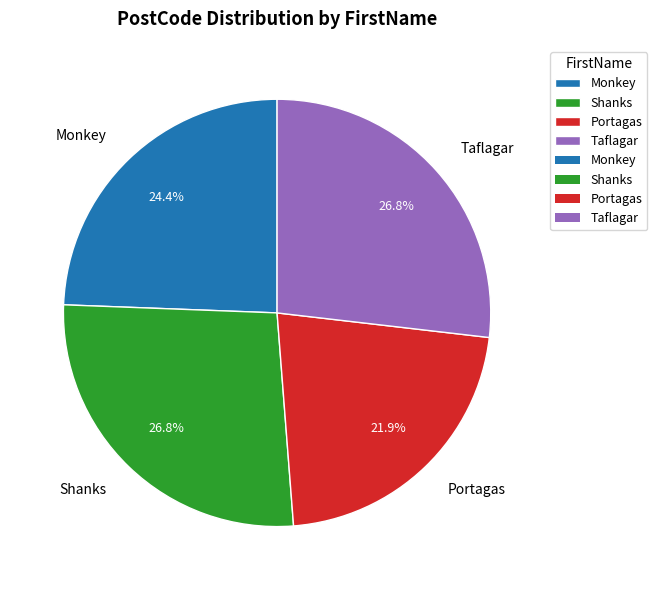

To the nearest percent, what is the combined percentage of Monkey and Shanks?

51%